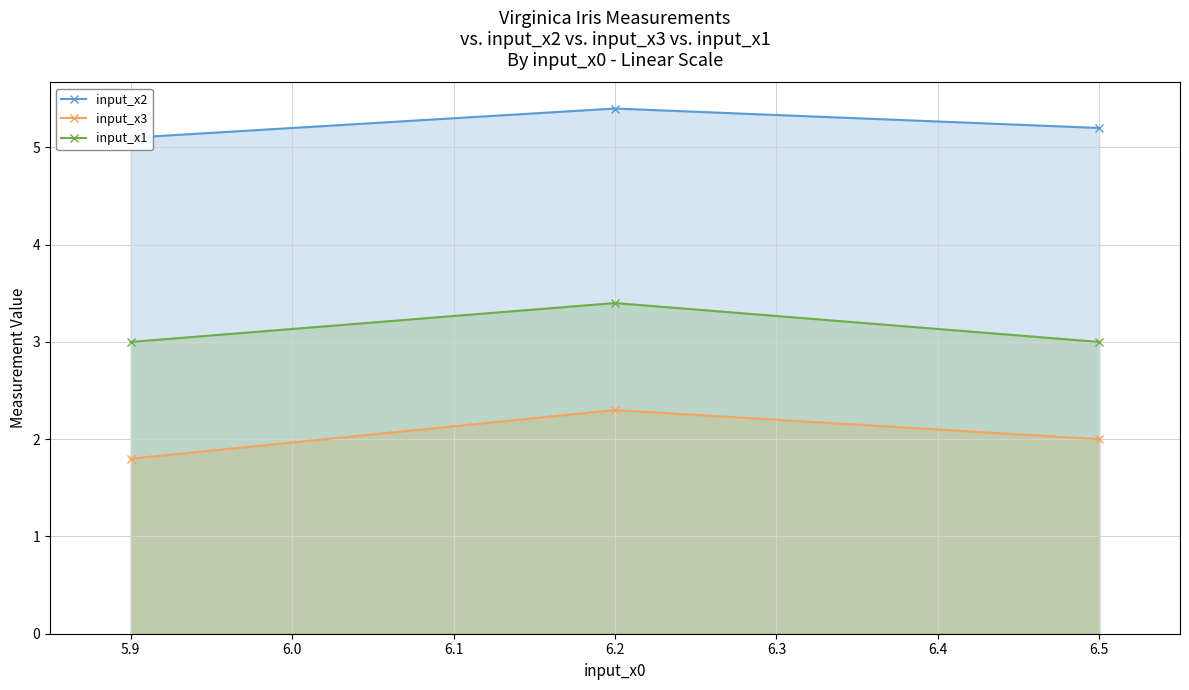

True or false: input_x1 has a value of 3.0 at 6.5.

True